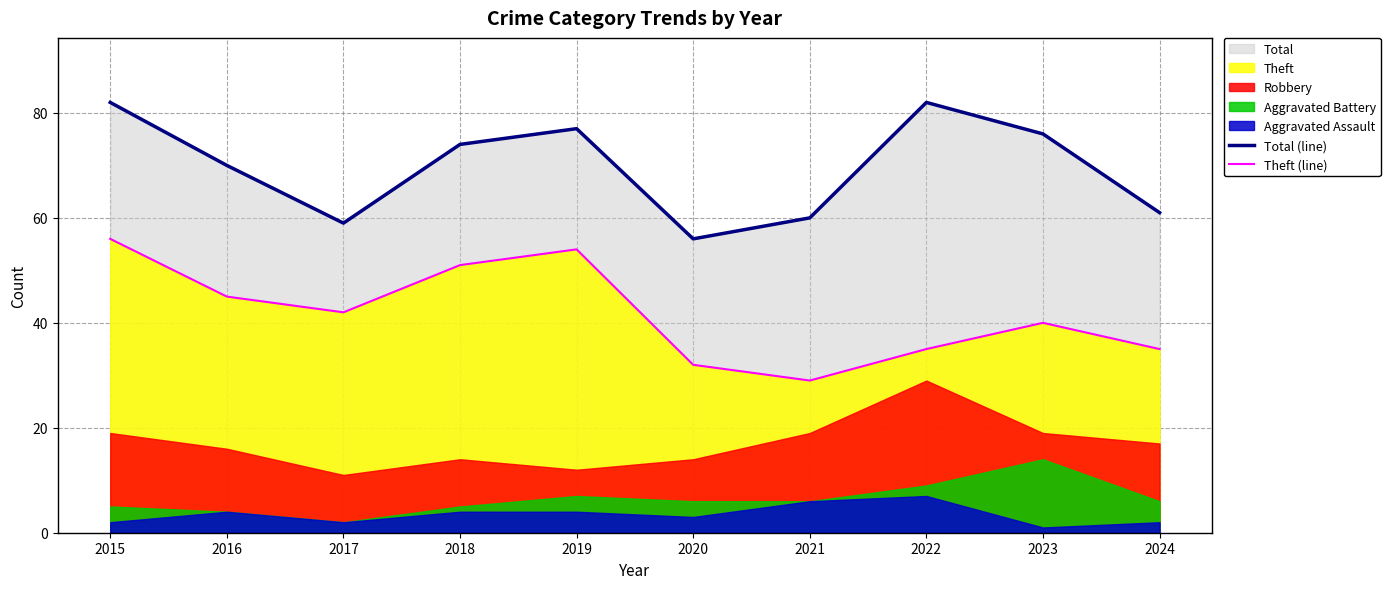

What is the total value across all series at 2020?

88